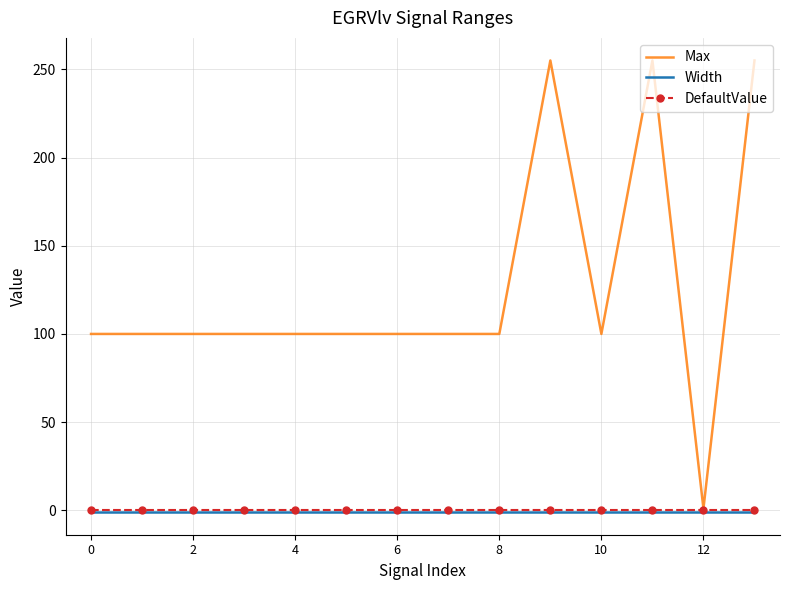

Which series has the largest total across all categories?

Max